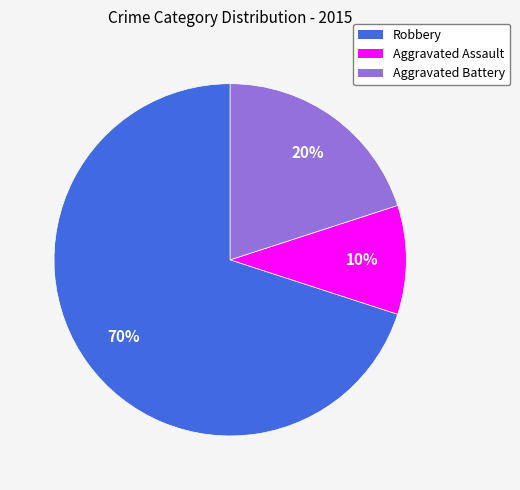

How many segments does this pie chart have?

3